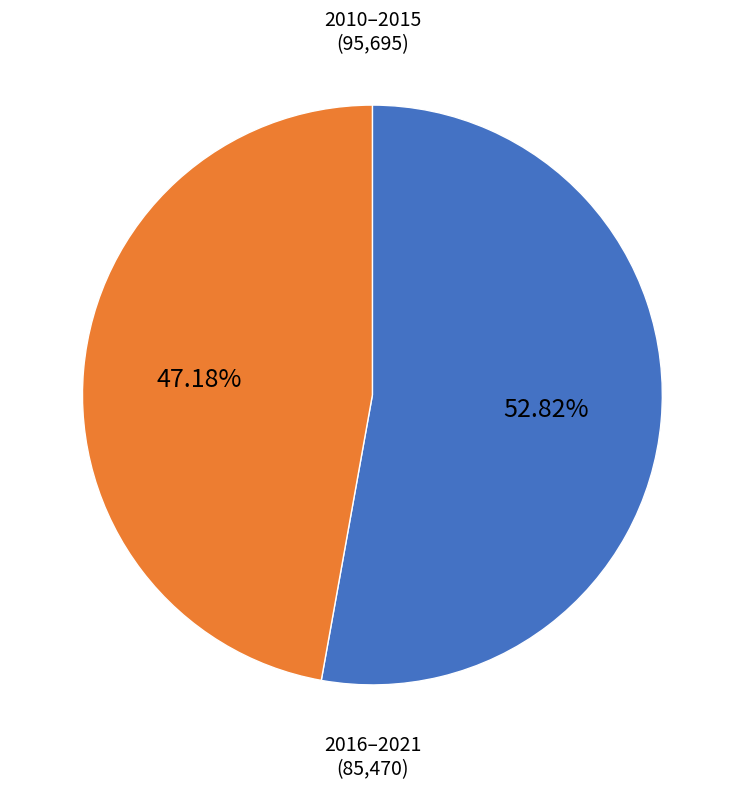

Does any single category account for the majority?

Yes